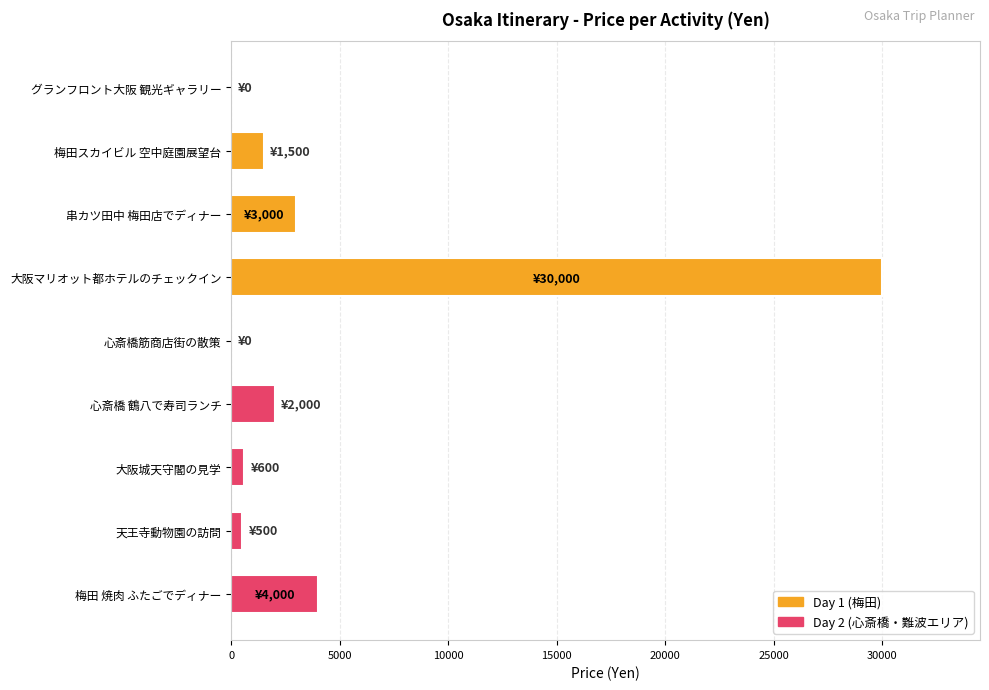

Is it true that the value at 心斎橋 鶴八で寿司ランチ is 799?

False